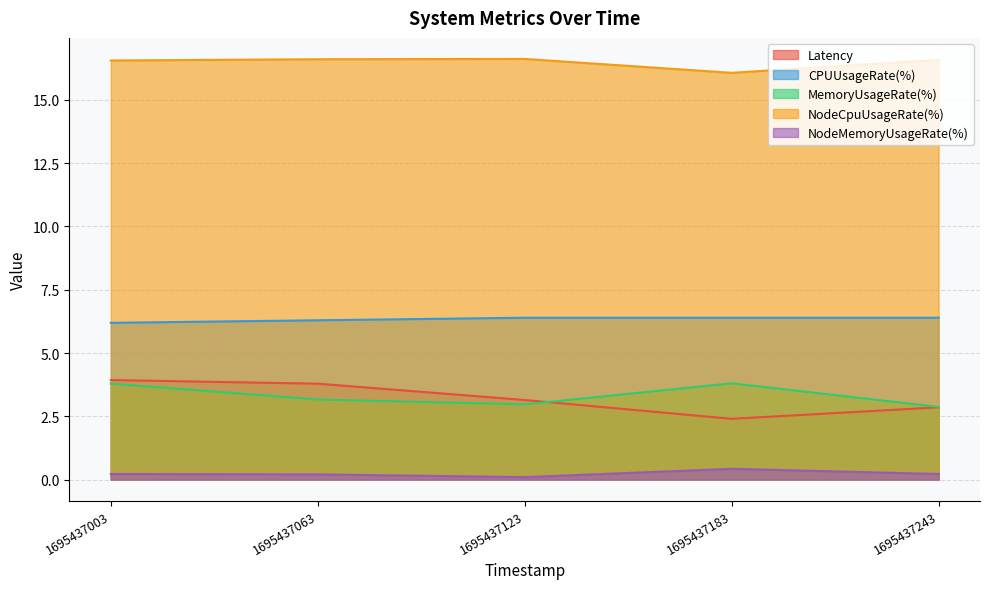

What are all the series names shown in the legend?

Latency, CPUUsageRate(%), MemoryUsageRate(%), NodeCpuUsageRate(%), NodeMemoryUsageRate(%)